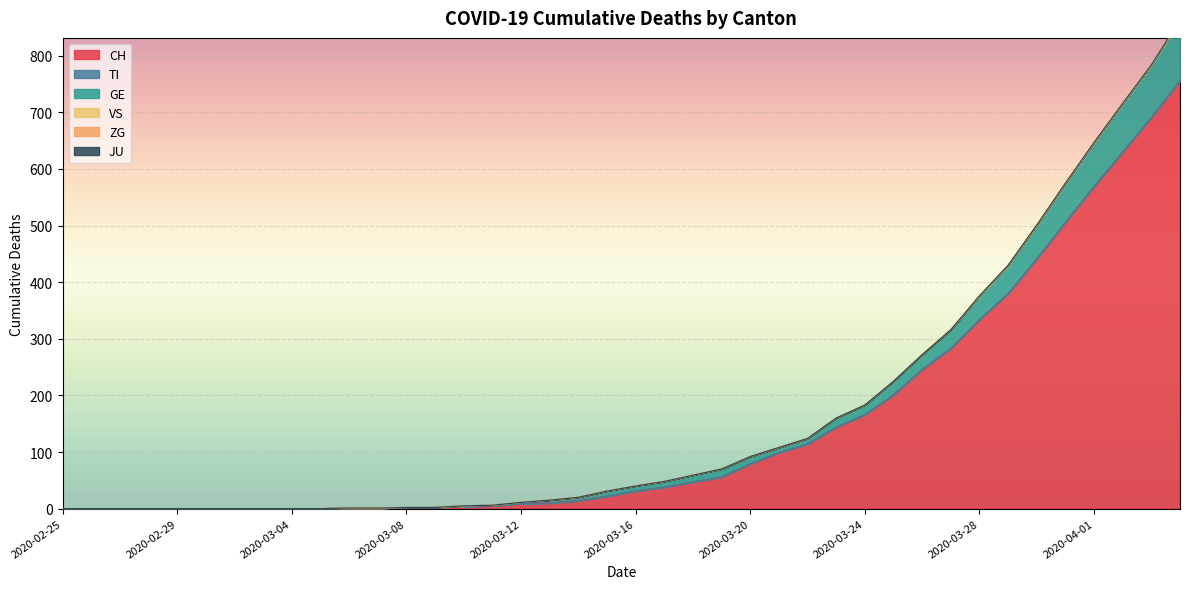

Is it true that GE equals 0 at 2020-03-03?

True